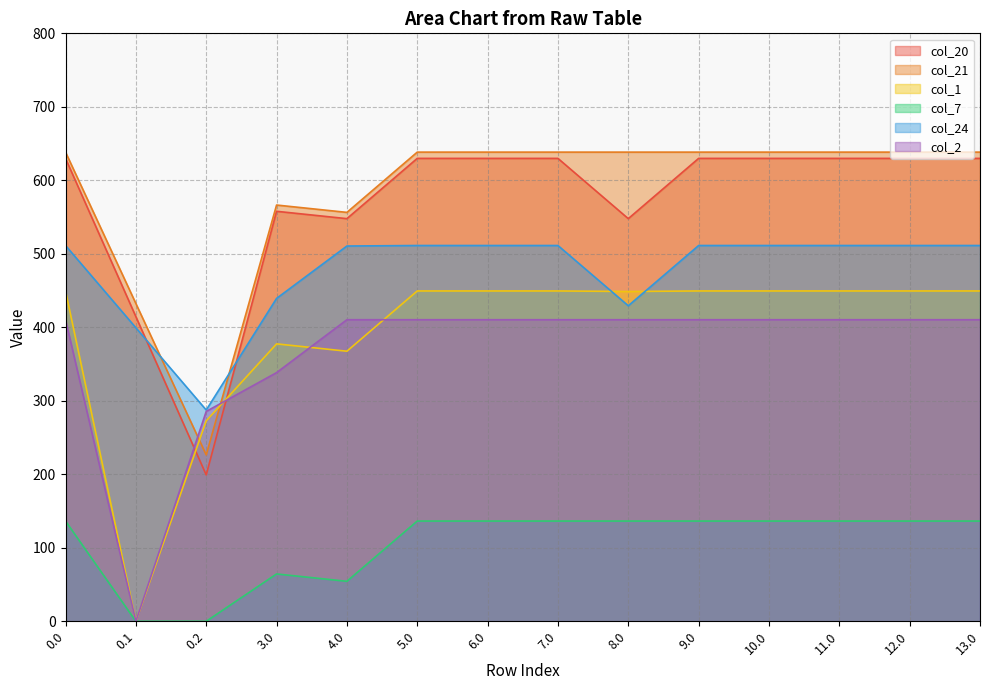

How many lines are shown in the chart?

6